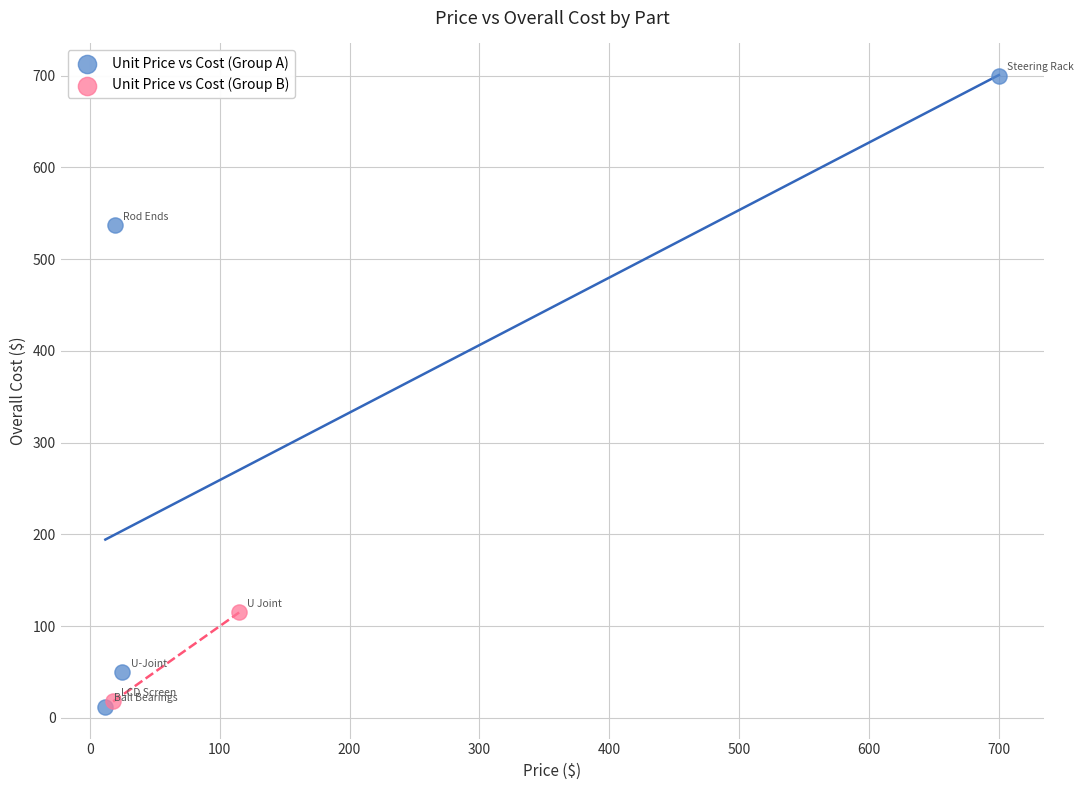

Which series contains the highest Y value?

Unit Price vs Cost (Group A)